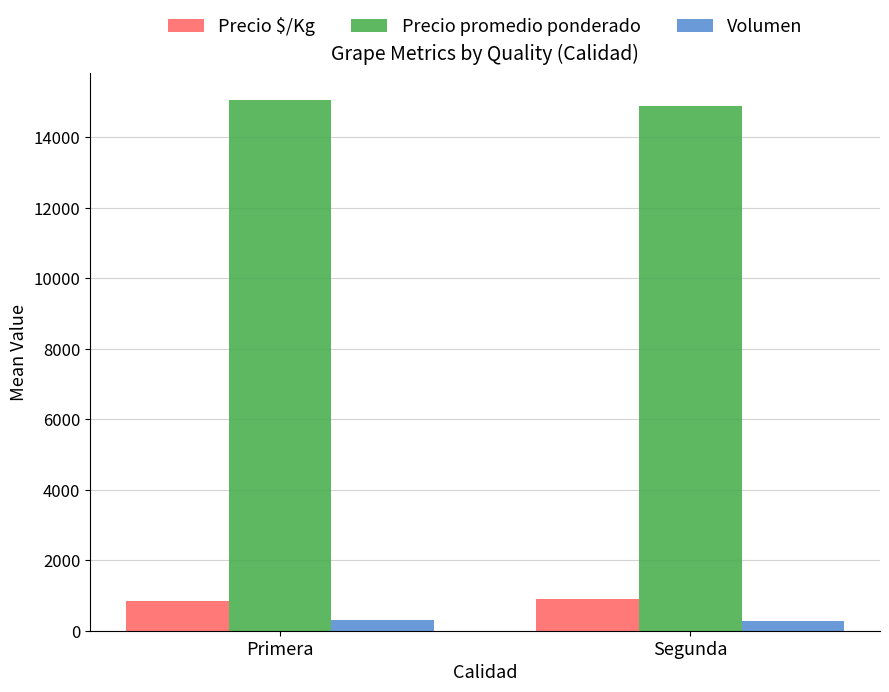

What is the sum of the Precio $/Kg values at Primera and Segunda?

1737